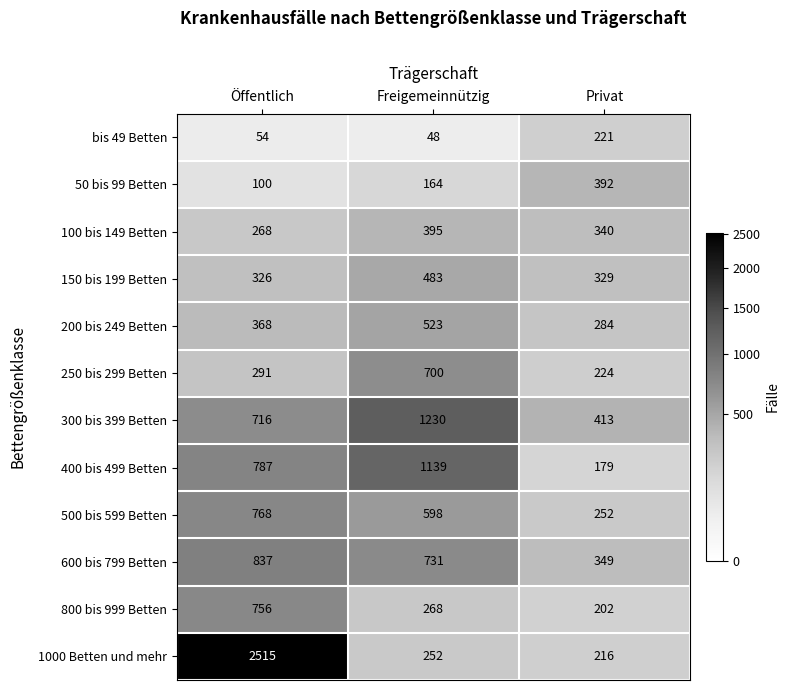

Read the 600 bis 799 Betten value at Freigemeinnützig.

731